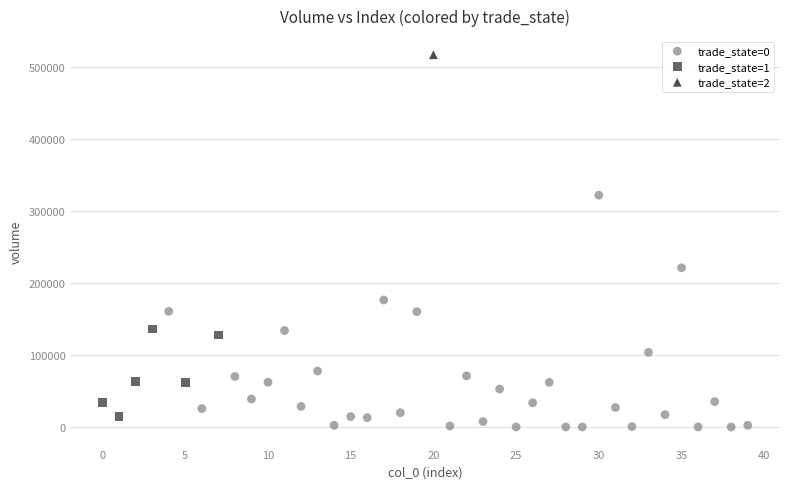

What are all the series names shown in the legend?

trade_state=0, trade_state=1, trade_state=2